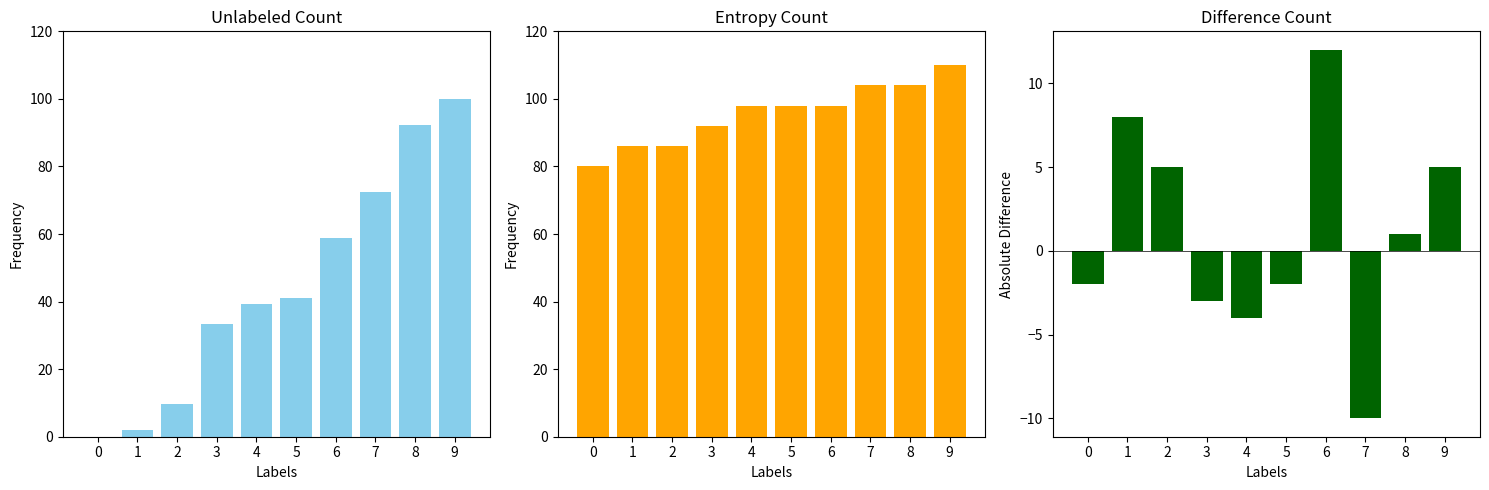

Are the bars grouped side by side (vs. stacked)?

Yes